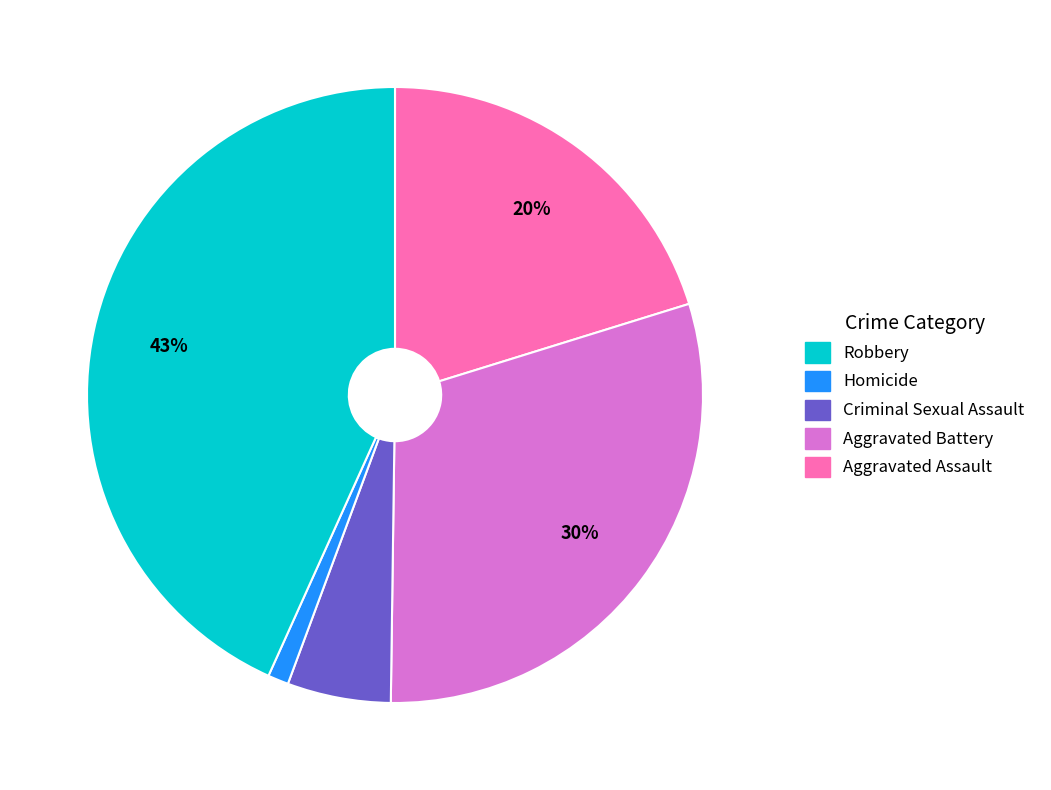

To the nearest percent, what is the difference between the largest and smallest slice percentages?

42%